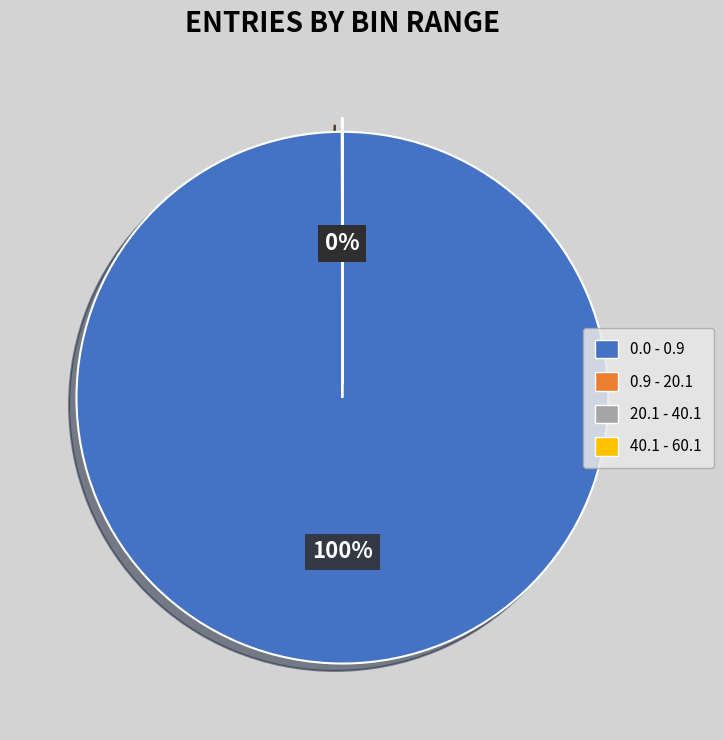

Which category accounts for the majority?

0.0 - 0.9